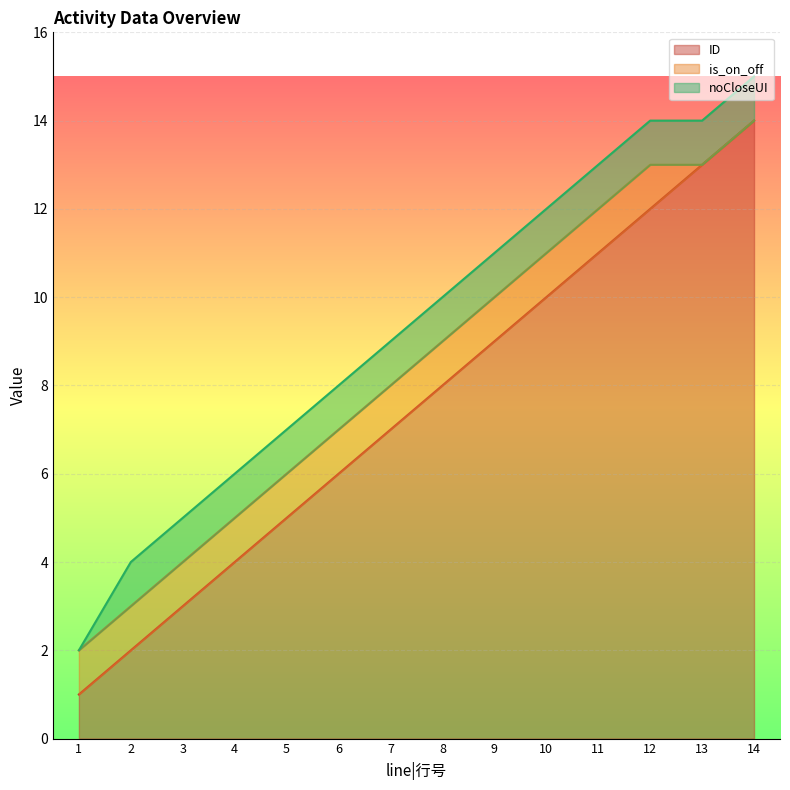

True or false: ID and is_on_off intersect in this chart.

False